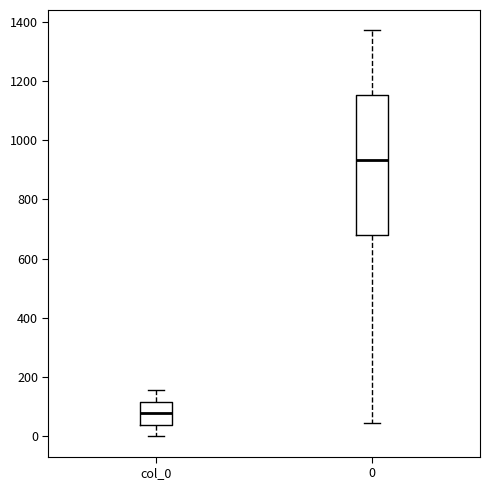

Reading left to right, transcribe this box plot: for each box, give where its median line is, the range the box spans, and where its two whiskers end, as read against the y-axis. The values are not printed on the chart, so give them approximately, as read against the axis.

col_0: median 80, box 40 to 120, whiskers 0 to 160
0: median 940, box 680 to 1160, whiskers 40 to 1380